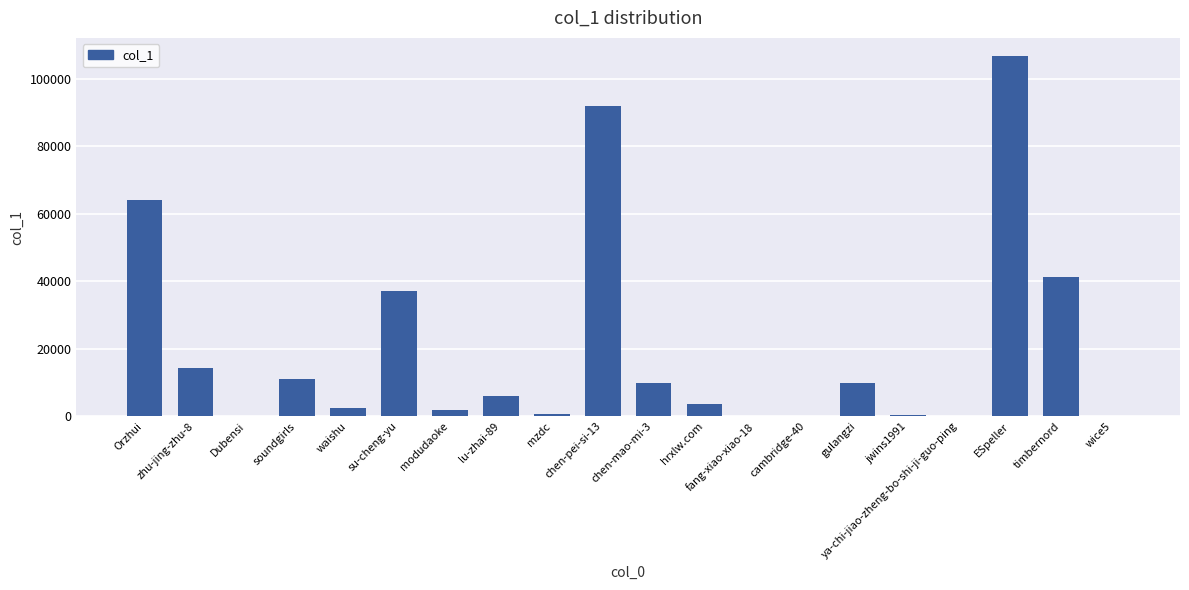

What is the difference between the values at Dubensi and chen-pei-si-13?

92028